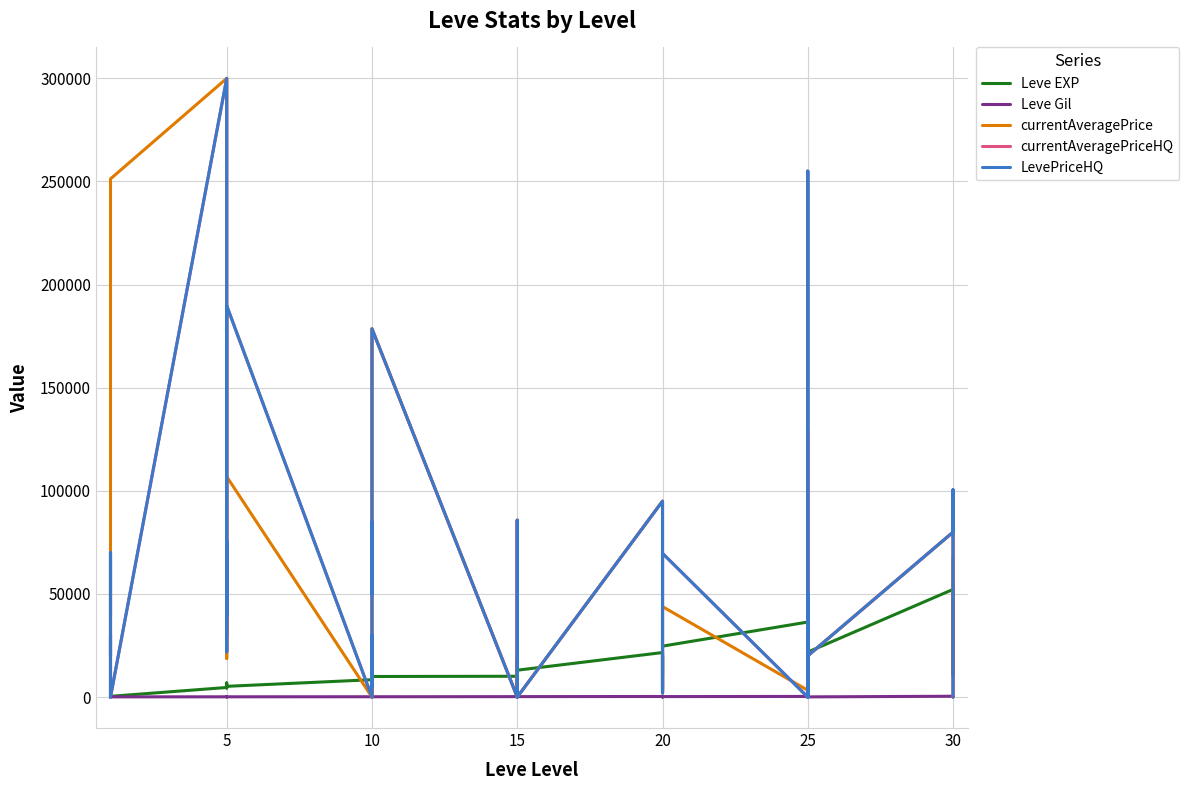

Where does the currentAveragePriceHQ series first go above 29999?

15